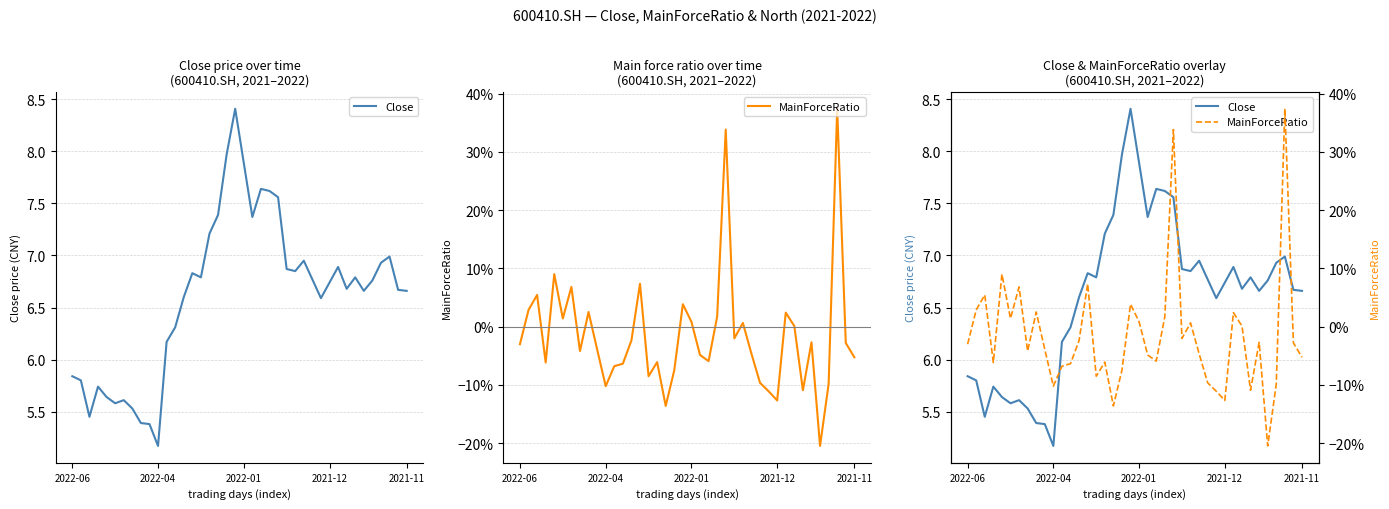

What is the sum of the MainForceRatio values at 9 and 17?

-0.2